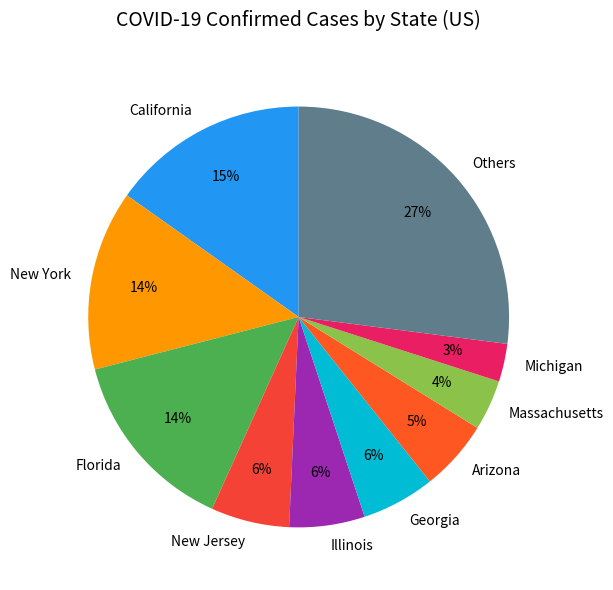

The New Jersey slice represents 13% of the pie. True or false?

False